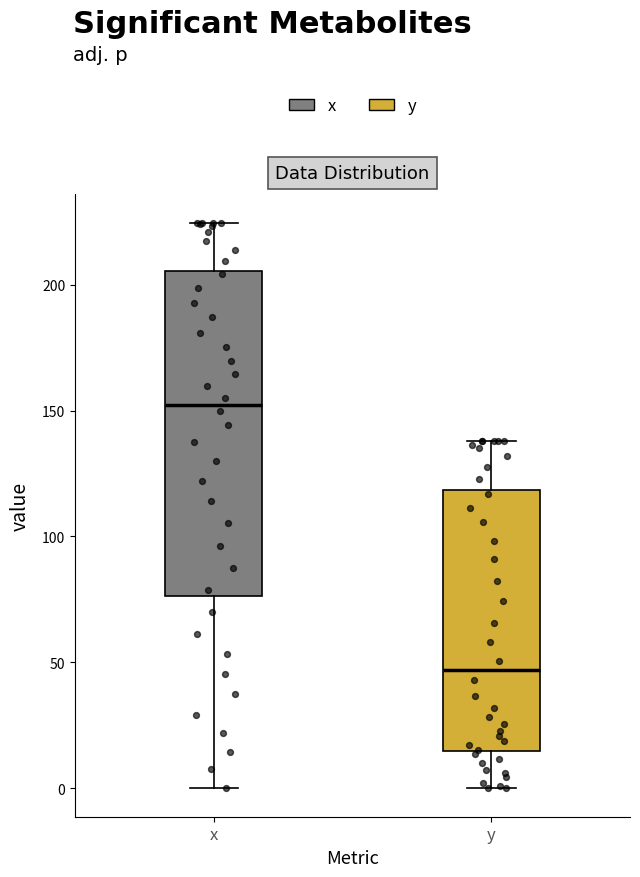

Reading left to right, read every box against the y-axis: the position of its median line, the range the box covers, and the ends of its whiskers. The values are not printed on the chart, so give them approximately, as read against the axis.

x: median 150, box 75 to 205, whiskers 0 to 225
y: median 45, box 15 to 120, whiskers 0 to 140